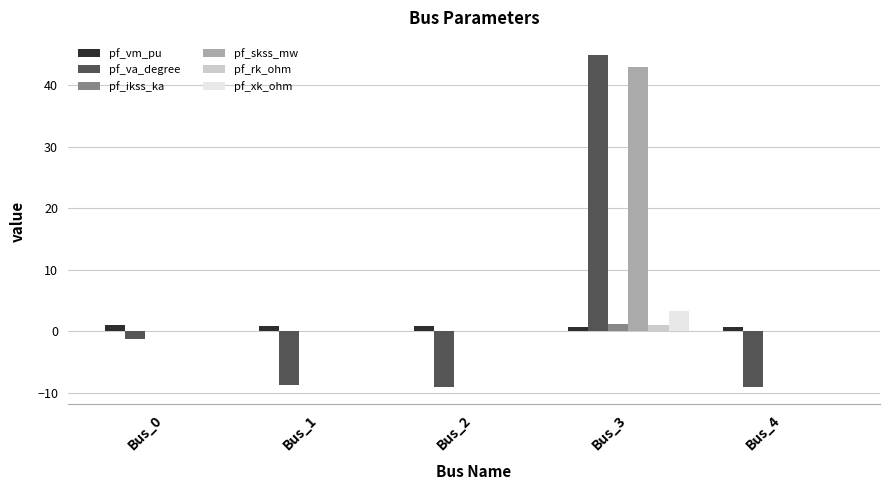

What is the maximum value for pf_va_degree?

45.0